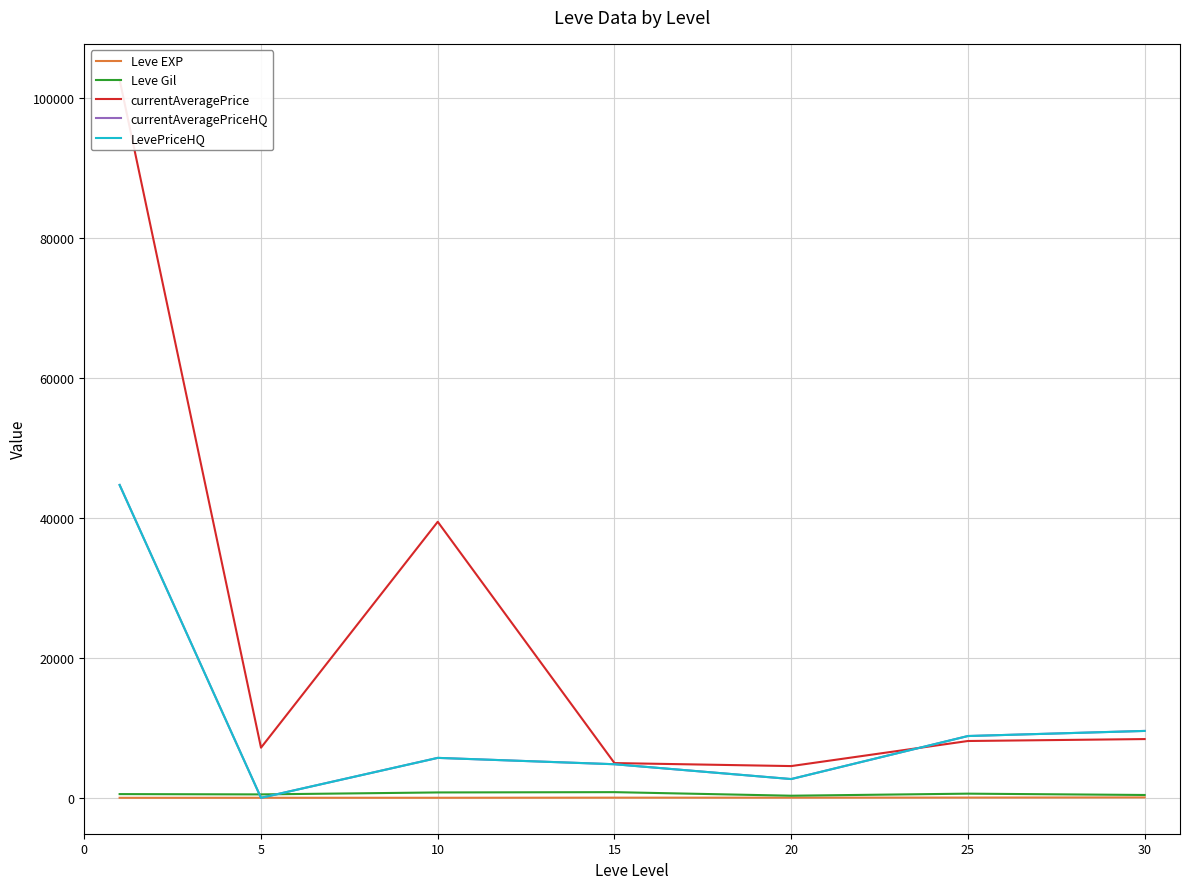

Is it true that currentAveragePrice equals 8397.5 at 30?

True